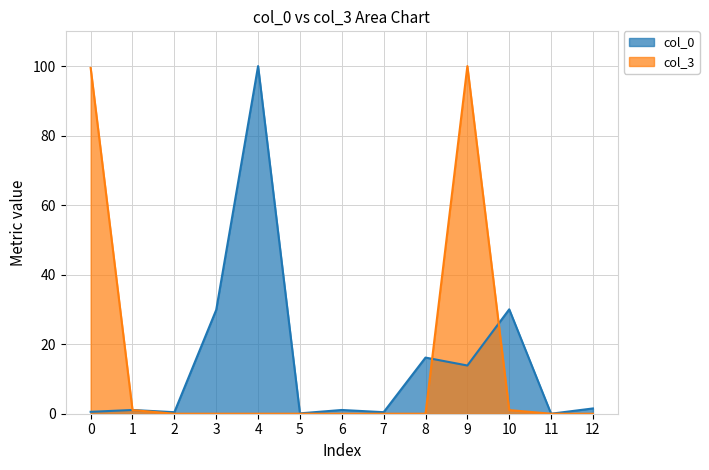

What is the sum of the col_3 values at 10 and 8?

1.1